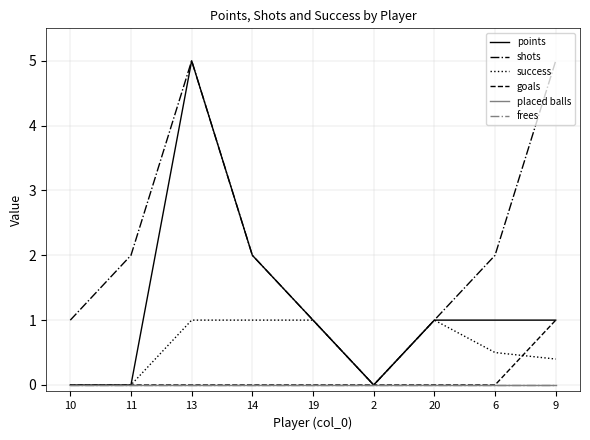

How many lines are shown in the chart?

6